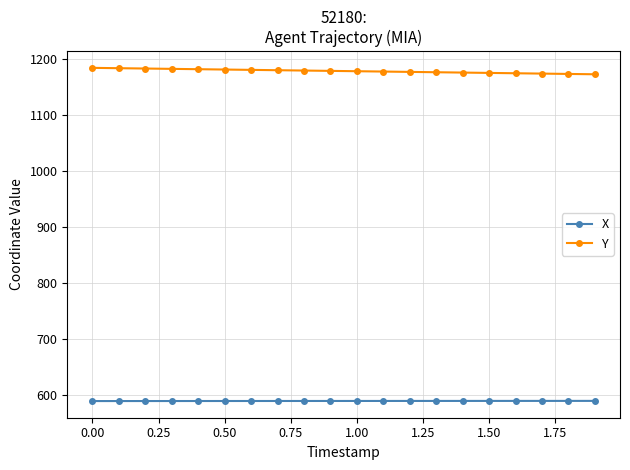

Which series has the largest total across all categories?

Y